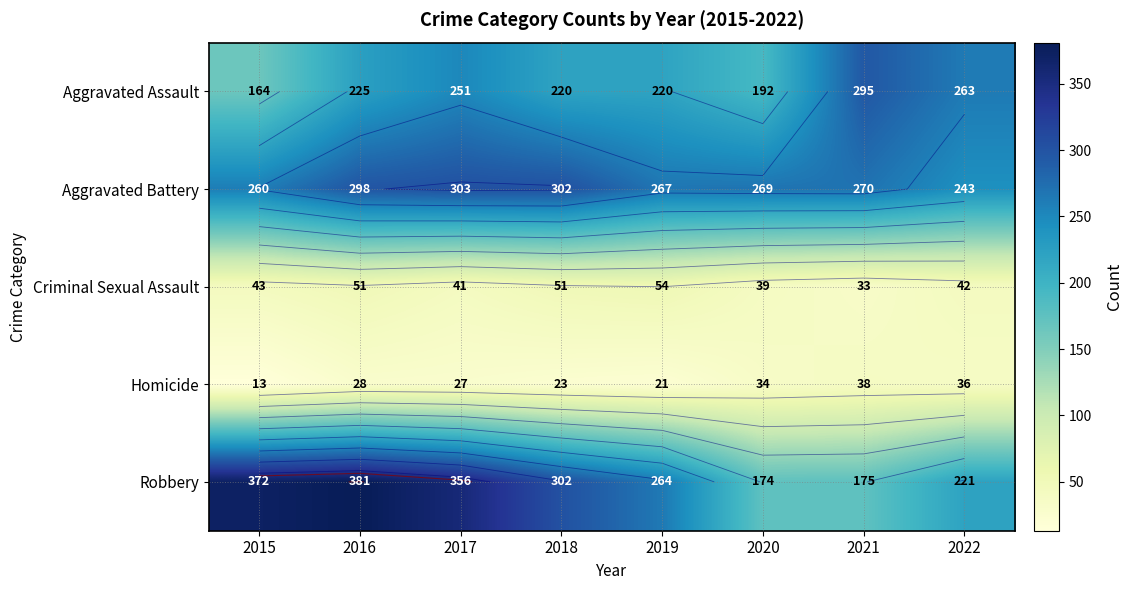

At how many categories does at least one series exceed 21?

8